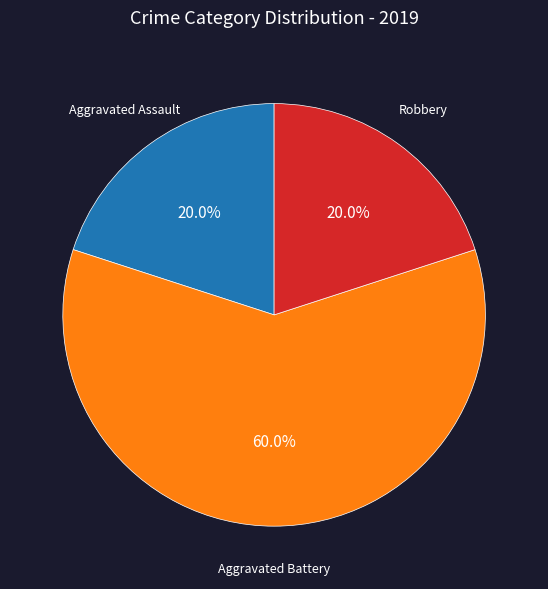

Is there any slice that represents more than half of the pie?

Yes